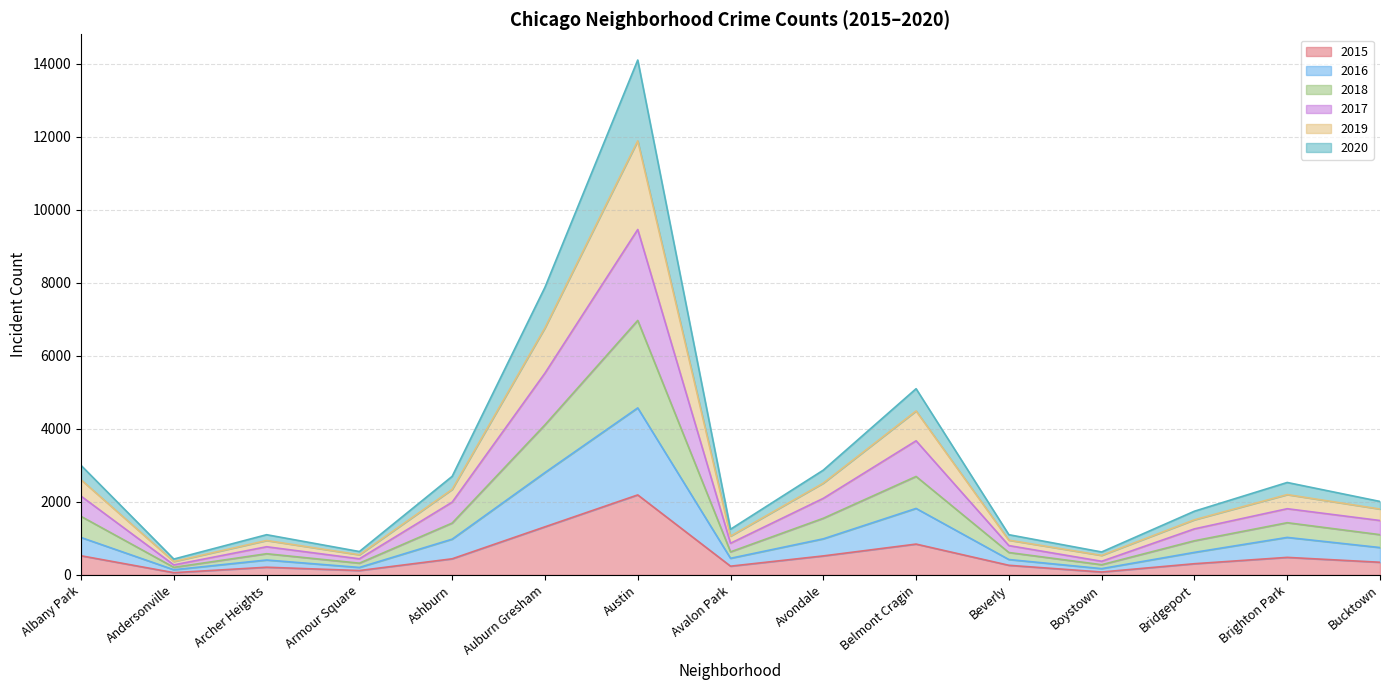

What are all the series names shown in the legend?

2015, 2016, 2018, 2017, 2019, 2020